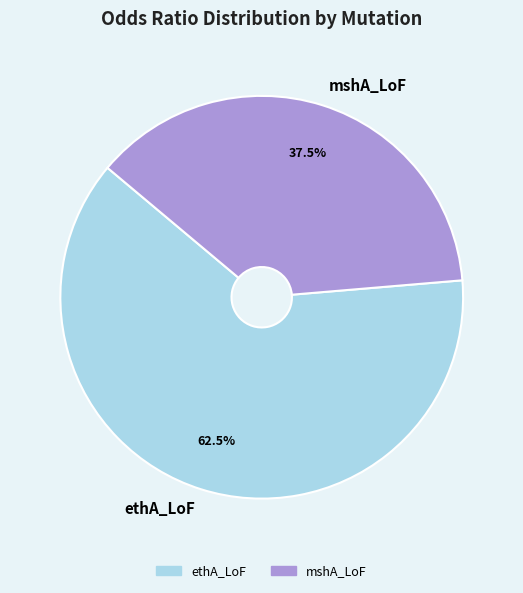

Rank the categories by value from highest to lowest.

ethA_LoF, mshA_LoF